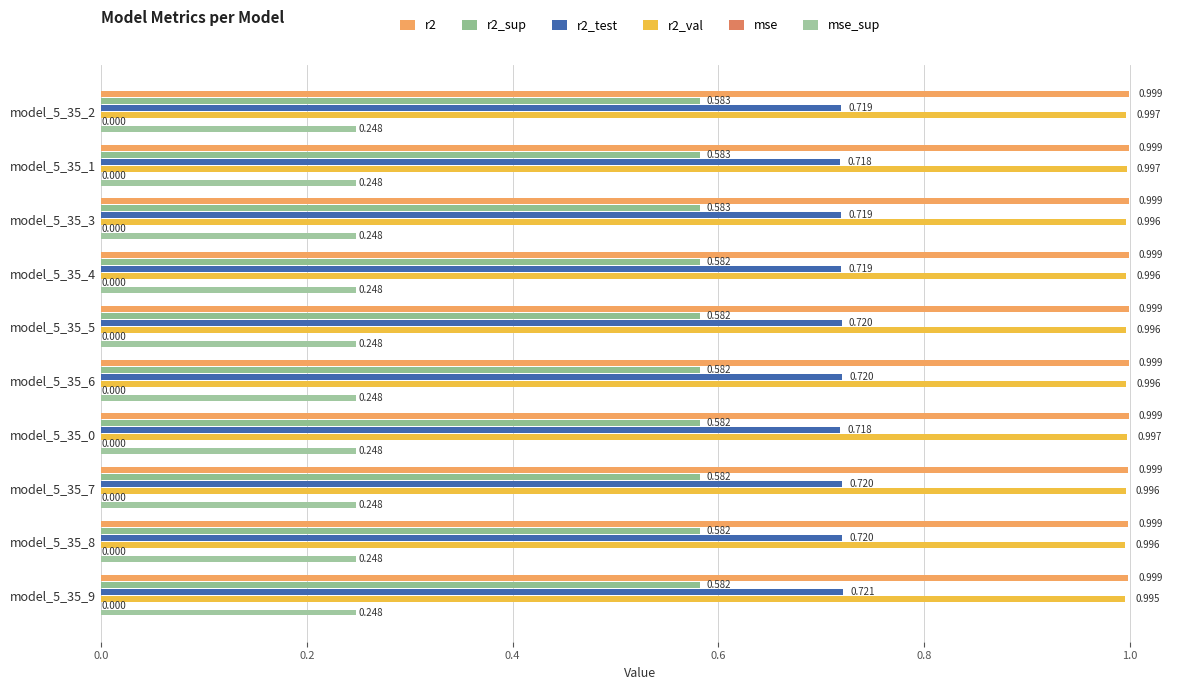

Count the number of data series in this chart.

6